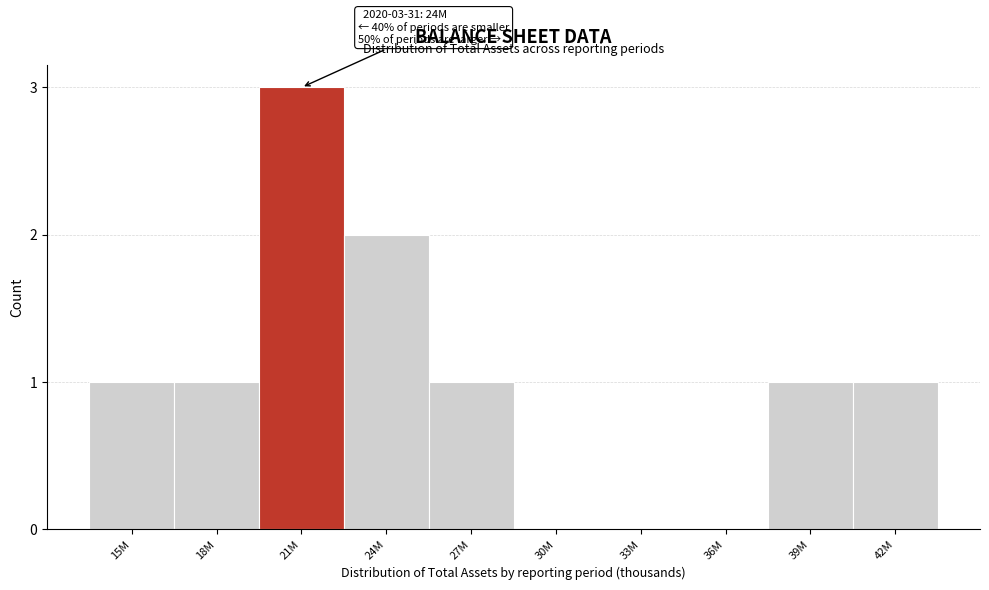

Reading right to left, what are all the values shown in this chart?

42M=1	39M=1	36M=0	33M=0	30M=0	27M=1	24M=2	21M=3	18M=1	15M=1